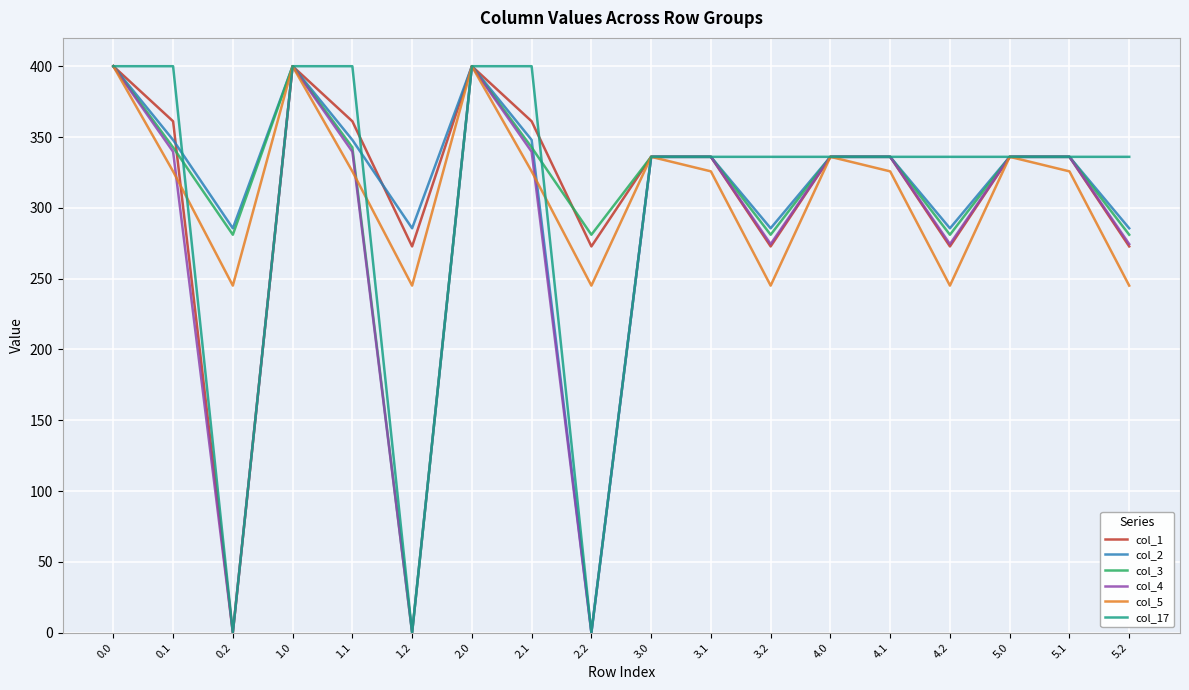

What is the total value across all series at 4.0?

2016.0